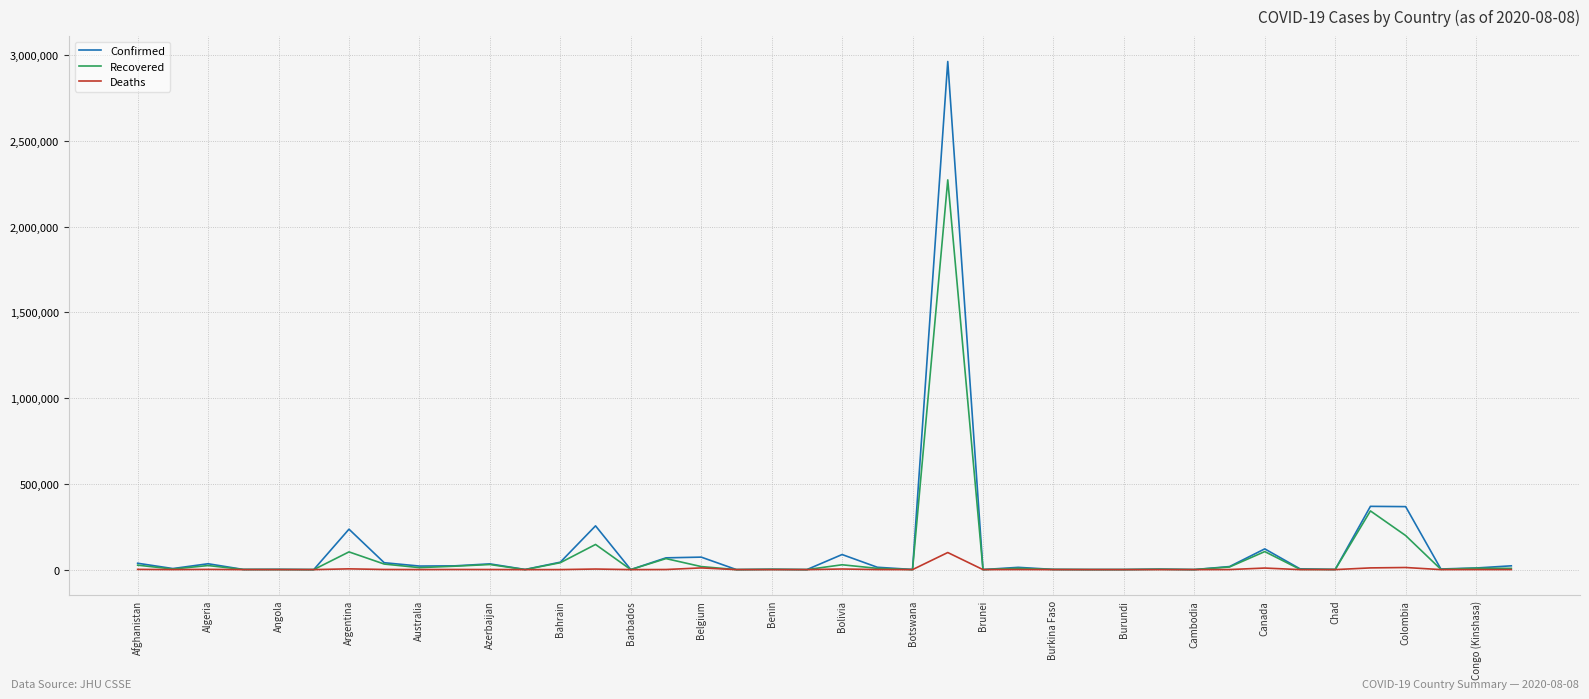

What is the highest value of the Deaths series?

99572